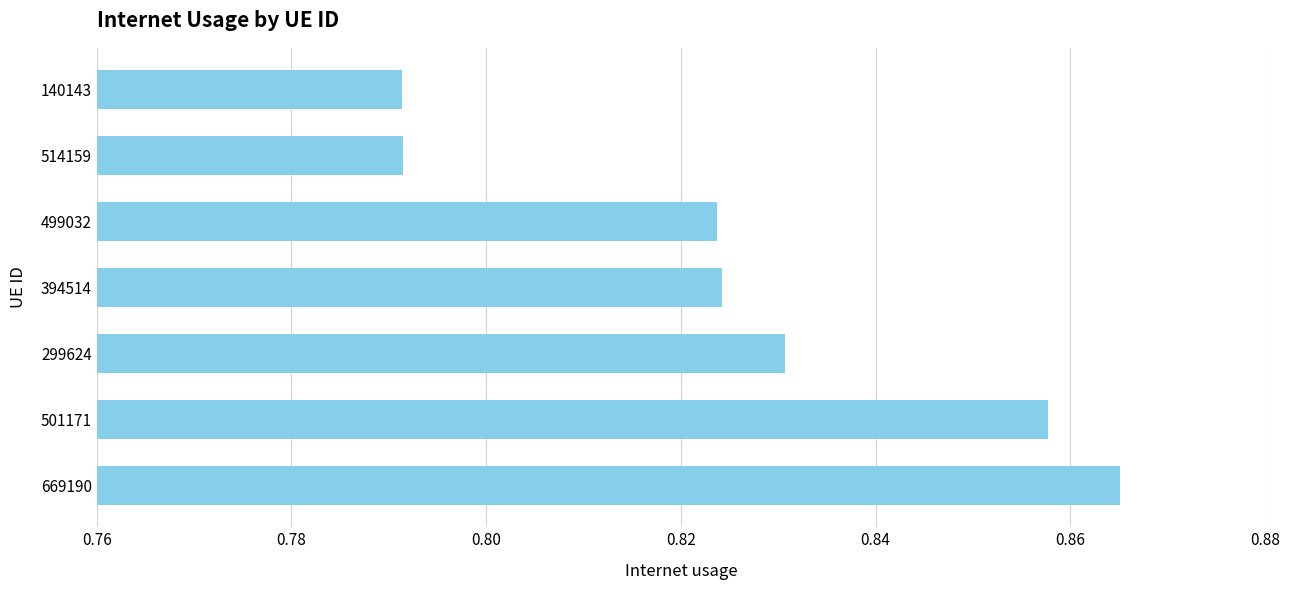

What is the difference between the second highest and second lowest values?

0.1